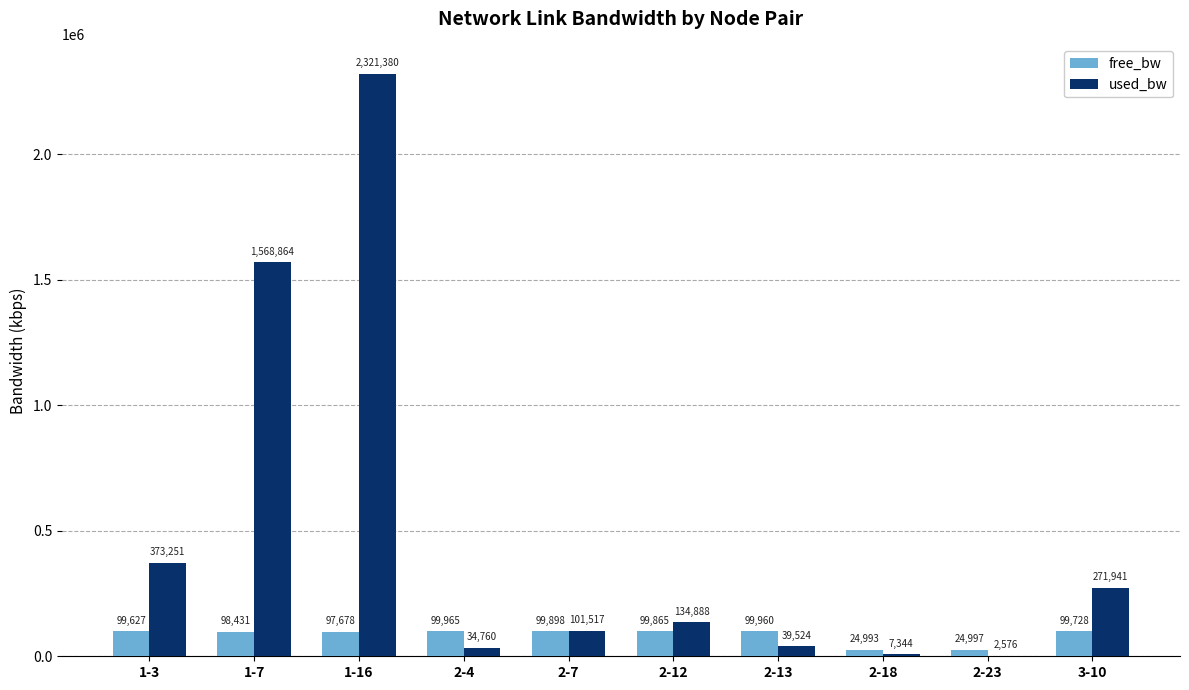

At which category does the chart reach its peak across all series?

1-16